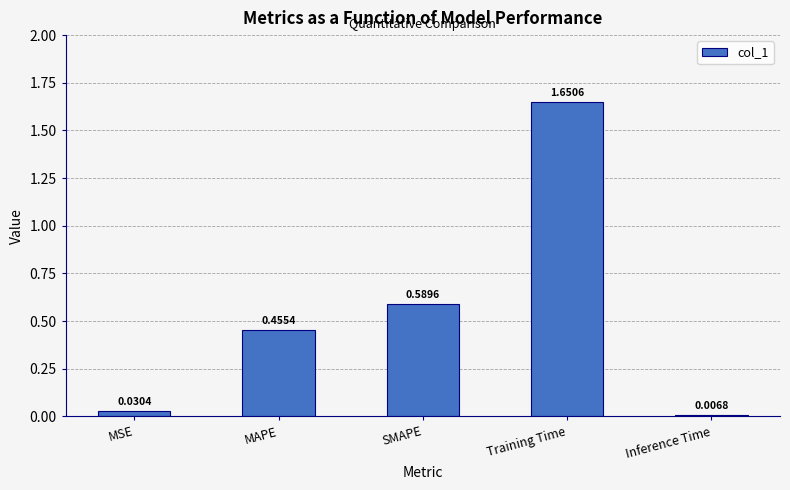

What is the label of the 5th bar from the left?

Inference Time